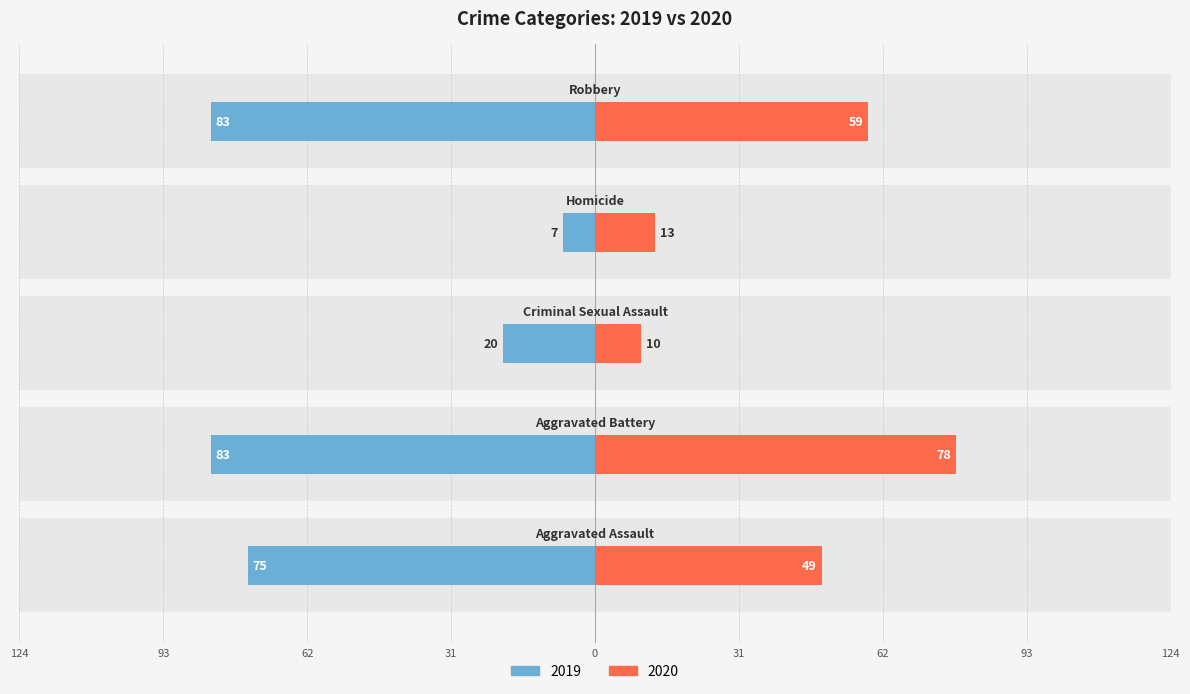

Is the value of 2020 at Criminal Sexual Assault greater than the value of 2019 at Homicide?

Yes